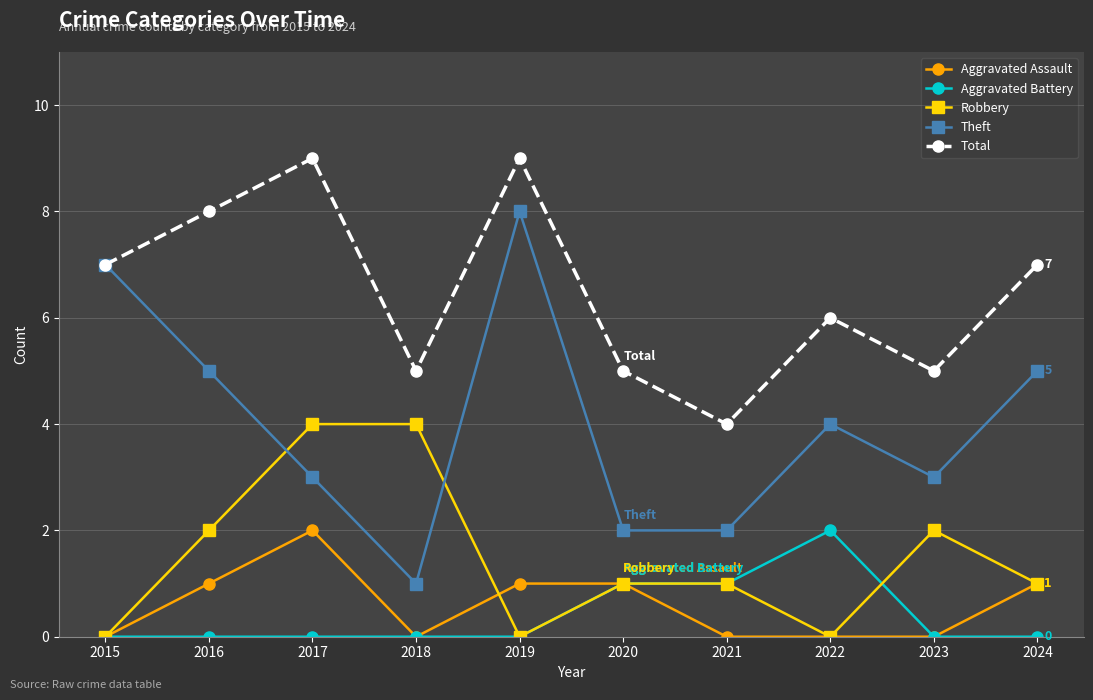

Reading left to right, extract all data points from this chart.

Aggravated Assault: 0	1	2	0	1	1	0	0	0	1
Aggravated Battery: 0	0	0	0	0	1	1	2	0	0
Robbery: 0	2	4	4	0	1	1	0	2	1
Theft: 7	5	3	1	8	2	2	4	3	5
Total: 7	8	9	5	9	5	4	6	5	7